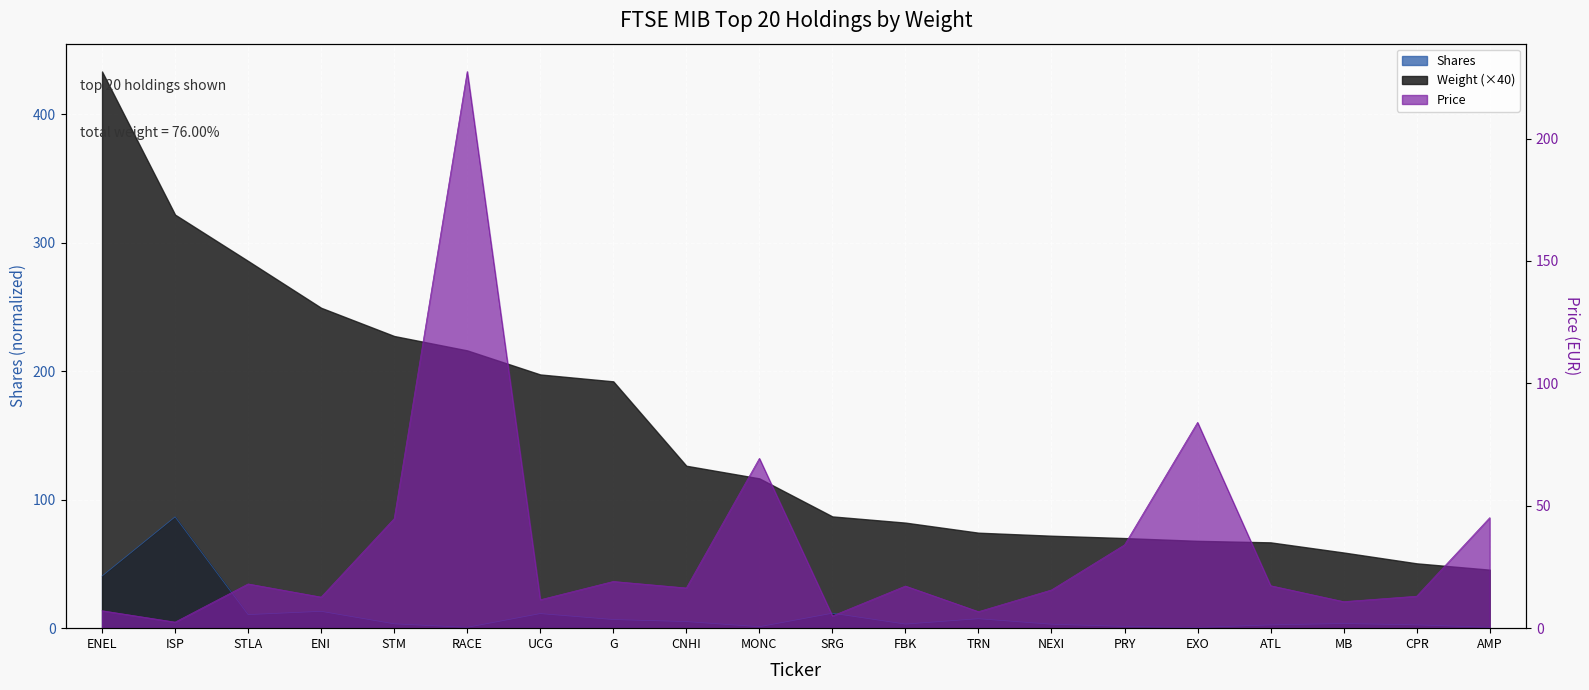

What is the total value across all series at ISP?

89.1